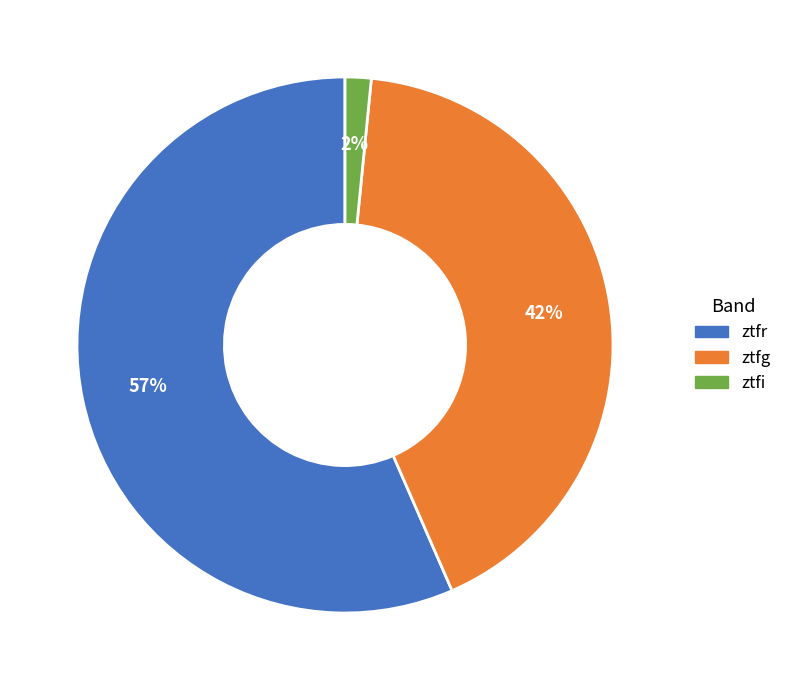

Which slice represents more than half of the pie?

ztfr